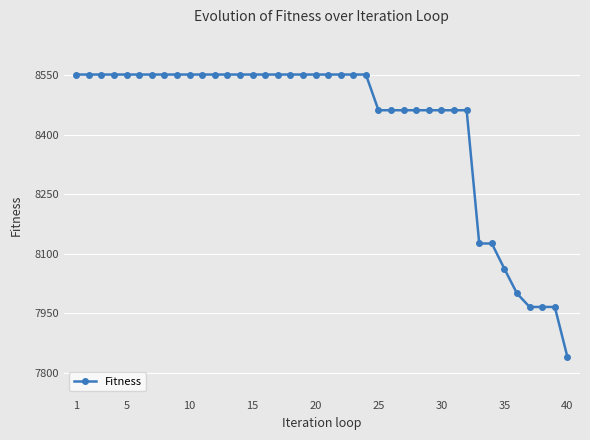

Reading right to left, list all the values displayed in this chart.

7840	7966	7966	7966	8000	8062	8126	8126	8462	8462	8462	8462	8462	8462	8462	8462	8552	8552	8552	8552	8552	8552	8552	8552	8552	8552	8552	8552	8552	8552	8552	8552	8552	8552	8552	8552	8552	8552	8552	8552